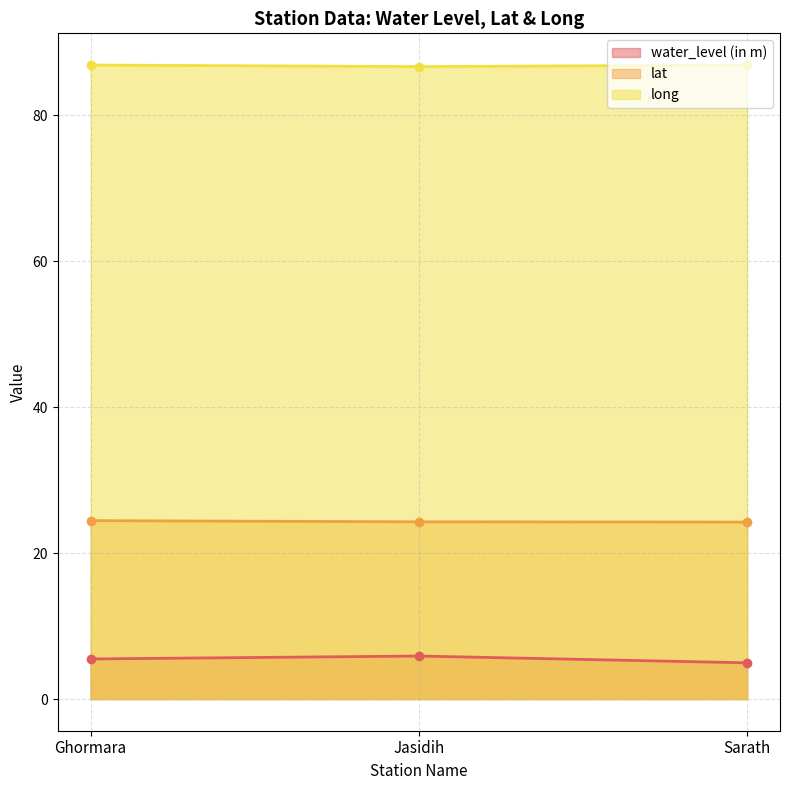

Reading right to left, what are all the values shown in this chart?

water_level (in m): Sarath=5.0	Jasidih=5.9	Ghormara=5.5
lat: Sarath=24.2	Jasidih=24.3	Ghormara=24.4
long: Sarath=86.9	Jasidih=86.7	Ghormara=86.9